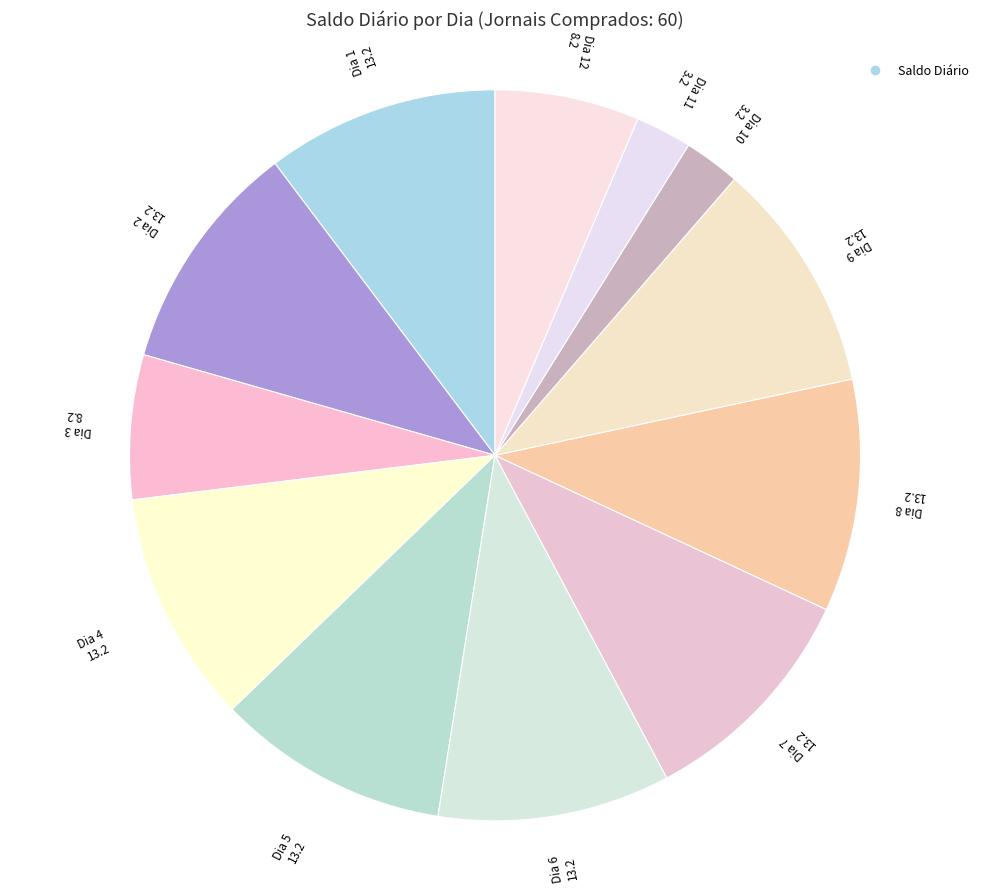

How many slices are in this pie chart?

12